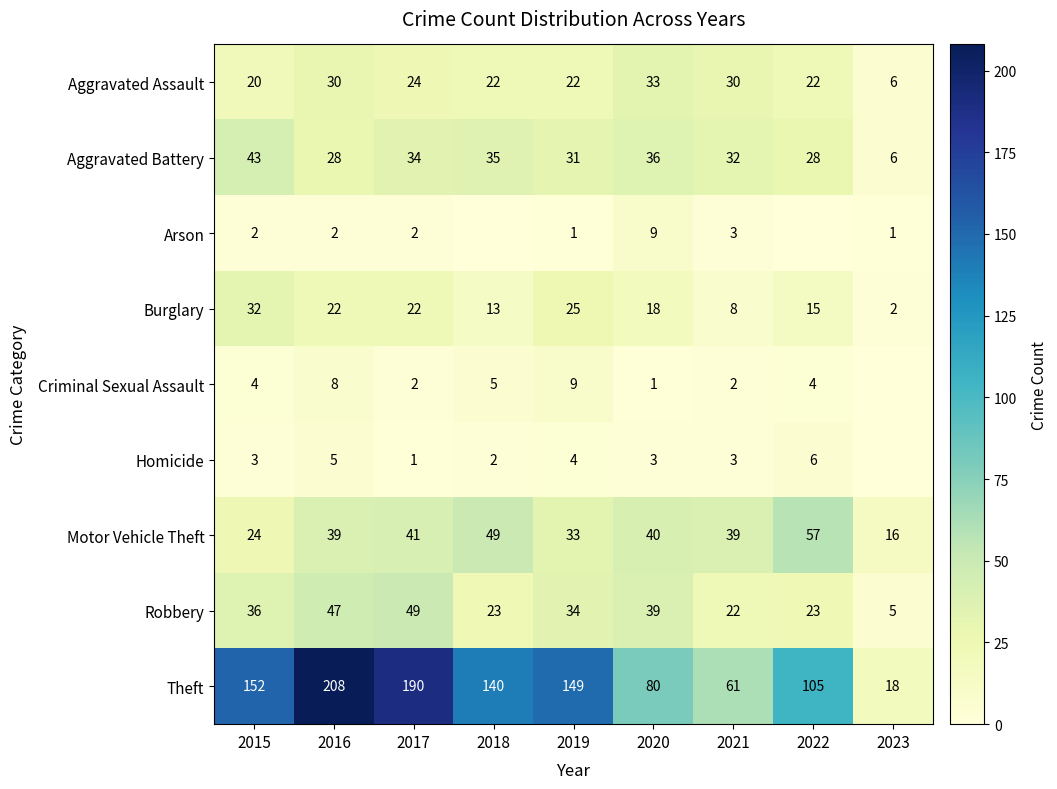

What is the total value across all series at 2015?

316